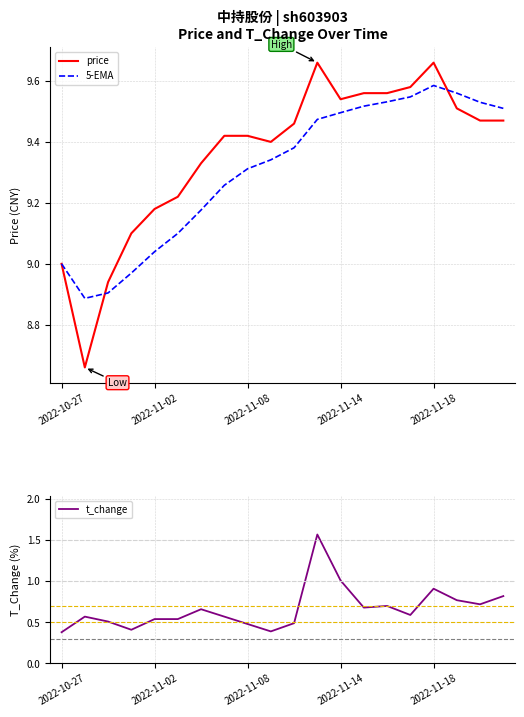

What is the greatest value displayed?

9.7